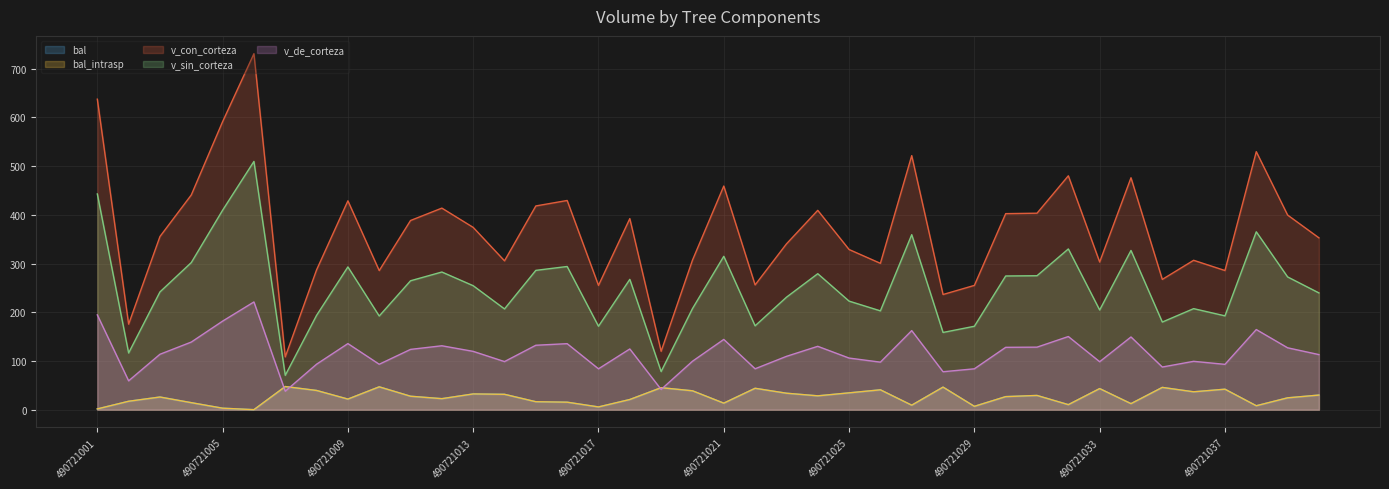

Reading left to right, extract all data points from this chart.

bal: 490721001=1.6	490721002=17.3	490721003=26.0	490721004=14.4	490721005=3.0	490721006=0.0	490721007=47.5	490721008=39.5	490721009=21.7	490721010=46.9	490721011=27.6	490721012=22.6	490721013=32.3	490721014=31.5	490721015=16.3	490721016=15.4	490721017=5.6	490721018=20.9	490721019=45.1	490721020=38.8	490721021=13.4	490721022=43.9	490721023=33.8	490721024=28.4	490721025=34.5	490721026=40.8	490721027=9.2	490721028=46.3	490721029=6.8	490721030=26.8	490721031=29.2	490721032=10.3	490721033=43.3	490721034=12.4	490721035=45.7	490721036=36.7	490721037=42.0	490721038=8.1	490721039=24.3	490721040=30.0
bal_intrasp: 490721001=1.6	490721002=17.3	490721003=26.0	490721004=14.4	490721005=3.0	490721006=0.0	490721007=47.5	490721008=39.5	490721009=21.7	490721010=46.9	490721011=27.6	490721012=22.6	490721013=32.3	490721014=31.5	490721015=16.3	490721016=15.4	490721017=5.6	490721018=20.9	490721019=45.1	490721020=38.8	490721021=13.4	490721022=43.9	490721023=33.8	490721024=28.4	490721025=34.5	490721026=40.8	490721027=9.2	490721028=46.3	490721029=6.8	490721030=26.8	490721031=29.2	490721032=10.3	490721033=43.3	490721034=12.4	490721035=45.7	490721036=36.7	490721037=42.0	490721038=8.1	490721039=24.3	490721040=30.0
v_con_corteza: 490721001=637.4	490721002=175.6	490721003=355.4	490721004=440.7	490721005=591.2	490721006=730.7	490721007=108.4	490721008=287.0	490721009=428.7	490721010=285.5	490721011=388.3	490721012=413.8	490721013=374.1	490721014=305.5	490721015=418.2	490721016=429.4	490721017=255.1	490721018=392.2	490721019=119.8	490721020=306.8	490721021=459.1	490721022=256.1	490721023=340.2	490721024=409.2	490721025=328.8	490721026=300.4	490721027=521.5	490721028=236.4	490721029=255.1	490721030=402.4	490721031=403.3	490721032=480.1	490721033=303.1	490721034=476.0	490721035=267.4	490721036=306.6	490721037=285.6	490721038=529.6	490721039=399.5	490721040=352.7
v_sin_corteza: 490721001=442.8	490721002=116.4	490721003=241.7	490721004=301.9	490721005=409.4	490721006=509.6	490721007=70.5	490721008=193.6	490721009=293.0	490721010=192.3	490721011=264.6	490721012=282.6	490721013=254.5	490721014=206.8	490721015=286.0	490721016=293.9	490721017=171.2	490721018=267.5	490721019=78.3	490721020=207.4	490721021=314.8	490721022=172.2	490721023=230.8	490721024=279.1	490721025=222.8	490721026=202.8	490721027=359.2	490721028=158.5	490721029=171.2	490721030=274.4	490721031=275.0	490721032=329.9	490721033=204.6	490721034=326.8	490721035=179.9	490721036=207.4	490721037=192.6	490721038=365.1	490721039=272.5	490721040=239.7
v_de_corteza: 490721001=194.5	490721002=59.2	490721003=113.7	490721004=138.8	490721005=181.8	490721006=221.1	490721007=37.9	490721008=93.3	490721009=135.7	490721010=93.2	490721011=123.7	490721012=131.2	490721013=119.7	490721014=98.7	490721015=132.2	490721016=135.5	490721017=83.9	490721018=124.6	490721019=41.5	490721020=99.4	490721021=144.2	490721022=84.0	490721023=109.4	490721024=130.1	490721025=105.9	490721026=97.6	490721027=162.3	490721028=77.9	490721029=83.9	490721030=128.0	490721031=128.3	490721032=150.1	490721033=98.5	490721034=149.2	490721035=87.5	490721036=99.2	490721037=93.0	490721038=164.5	490721039=127.0	490721040=113.0